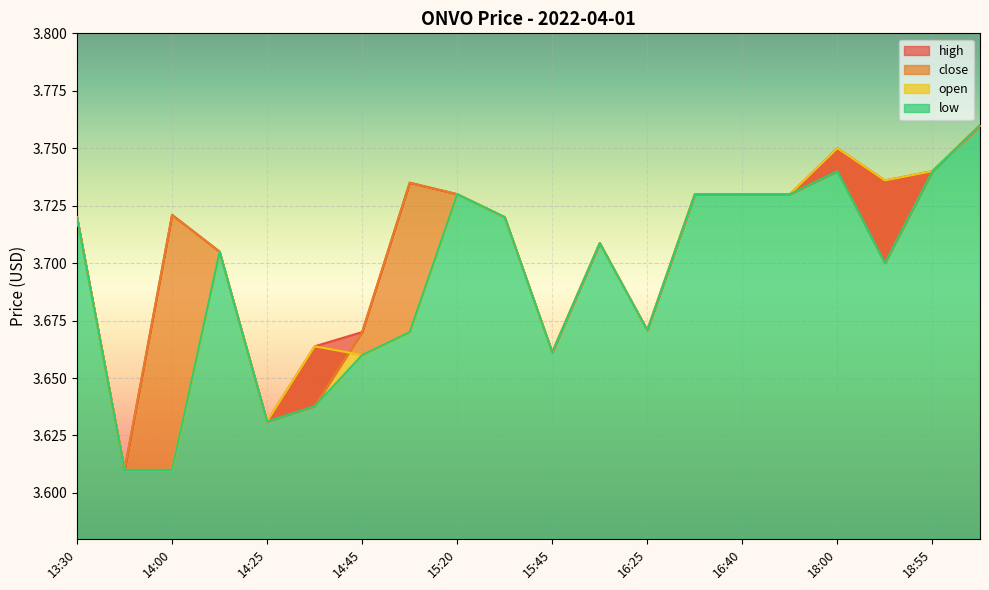

The value of high at 15:15 is 3.7. True or false?

True